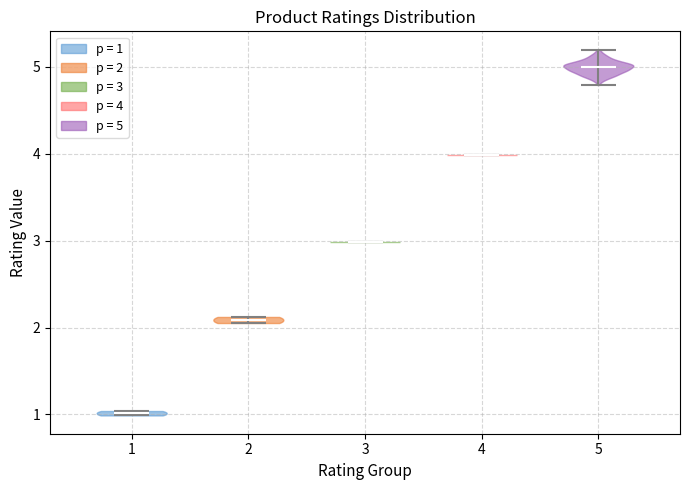

Reading left to right, read every violin against the y-axis: where its median line is, and the lowest and highest points it reaches. The values are not printed on the chart, so give them approximately, as read against the axis.

1: median line 1.0, lowest point 1.0, highest point 1.0
2: median line 2.1, lowest point 2.1, highest point 2.1
3: median line 3.0, lowest point 3.0, highest point 3.0
4: median line 4.0, lowest point 4.0, highest point 4.0
5: median line 5.0, lowest point 4.8, highest point 5.2